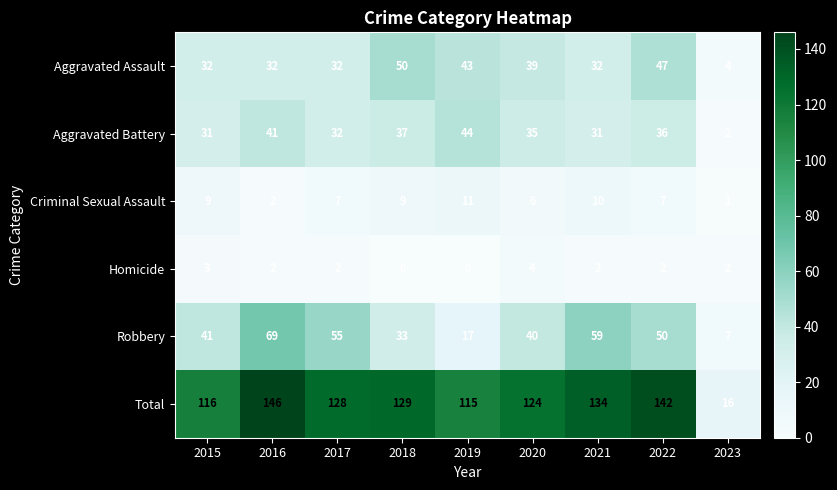

The value of Homicide at 2021 is 1. True or false?

False